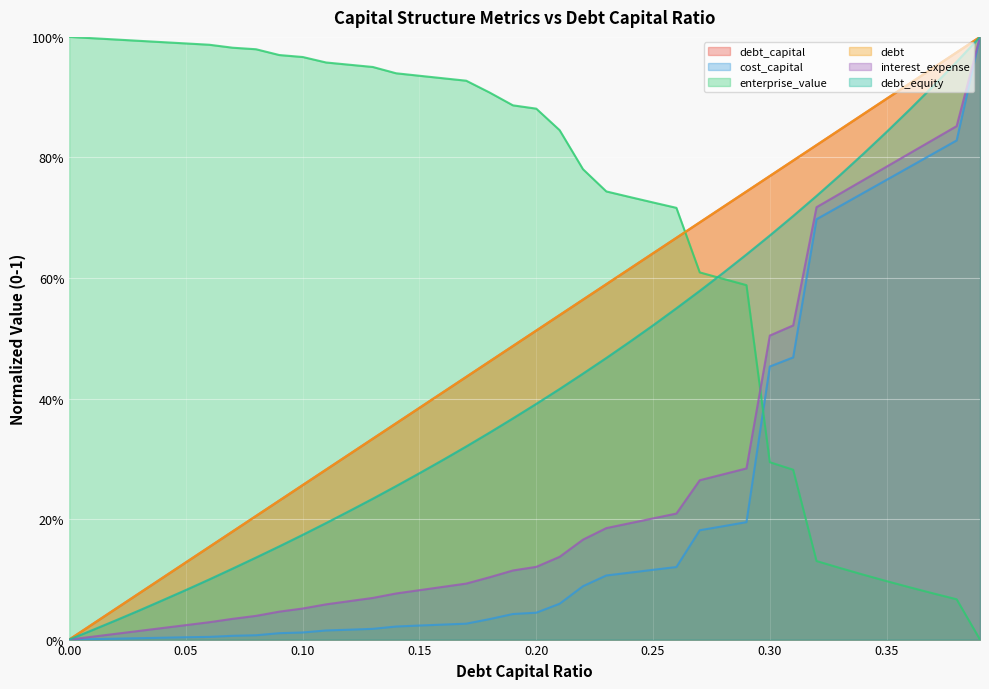

Reading right to left, what are all the values shown in this chart?

debt_capital: 1.0	1.0	0.9	0.9	0.9	0.9	0.8	0.8	0.8	0.8	0.7	0.7	0.7	0.7	0.6	0.6	0.6	0.6	0.5	0.5	0.5	0.5	0.4	0.4	0.4	0.4	0.3	0.3	0.3	0.3	0.2	0.2	0.2	0.2	0.1	0.1	0.1	0.1	0.0	0.0
cost_capital: 1.0	0.8	0.8	0.8	0.8	0.7	0.7	0.7	0.5	0.5	0.2	0.2	0.2	0.1	0.1	0.1	0.1	0.1	0.1	0.0	0.0	0.0	0.0	0.0	0.0	0.0	0.0	0.0	0.0	0.0	0.0	0.0	0.0	0.0	0.0	0.0	0.0	0.0	0.0	0.0
enterprise_value: 0.0	0.1	0.1	0.1	0.1	0.1	0.1	0.1	0.3	0.3	0.6	0.6	0.6	0.7	0.7	0.7	0.7	0.8	0.8	0.9	0.9	0.9	0.9	0.9	0.9	0.9	1.0	1.0	1.0	1.0	1.0	1.0	1.0	1.0	1.0	1.0	1.0	1.0	1.0	1.0
debt: 1.0	1.0	0.9	0.9	0.9	0.9	0.8	0.8	0.8	0.8	0.7	0.7	0.7	0.7	0.6	0.6	0.6	0.6	0.5	0.5	0.5	0.5	0.4	0.4	0.4	0.4	0.3	0.3	0.3	0.3	0.2	0.2	0.2	0.2	0.1	0.1	0.1	0.1	0.0	0.0
interest_expense: 1.0	0.9	0.8	0.8	0.8	0.8	0.7	0.7	0.5	0.5	0.3	0.3	0.3	0.2	0.2	0.2	0.2	0.2	0.1	0.1	0.1	0.1	0.1	0.1	0.1	0.1	0.1	0.1	0.1	0.1	0.0	0.0	0.0	0.0	0.0	0.0	0.0	0.0	0.0	0.0
debt_equity: 1.0	1.0	0.9	0.9	0.8	0.8	0.8	0.7	0.7	0.7	0.6	0.6	0.6	0.5	0.5	0.5	0.5	0.4	0.4	0.4	0.4	0.3	0.3	0.3	0.3	0.3	0.2	0.2	0.2	0.2	0.2	0.1	0.1	0.1	0.1	0.1	0.0	0.0	0.0	0.0